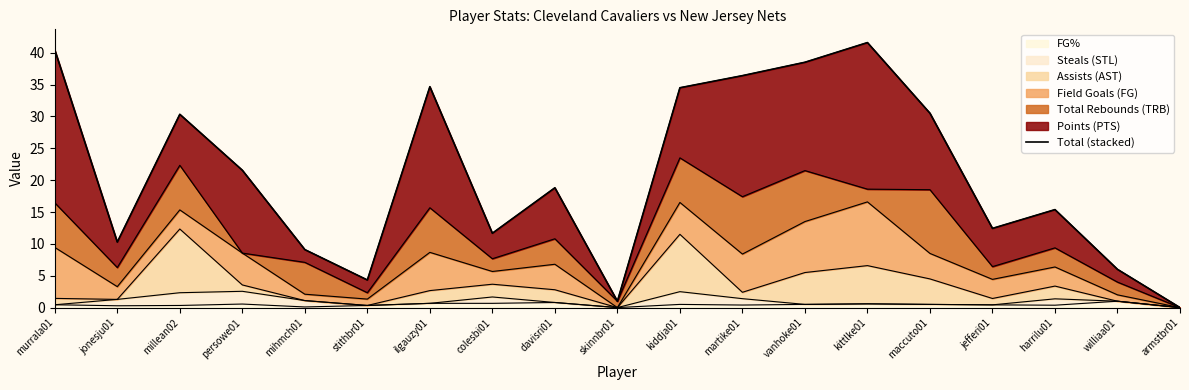

Count the number of values greater than 18.

10